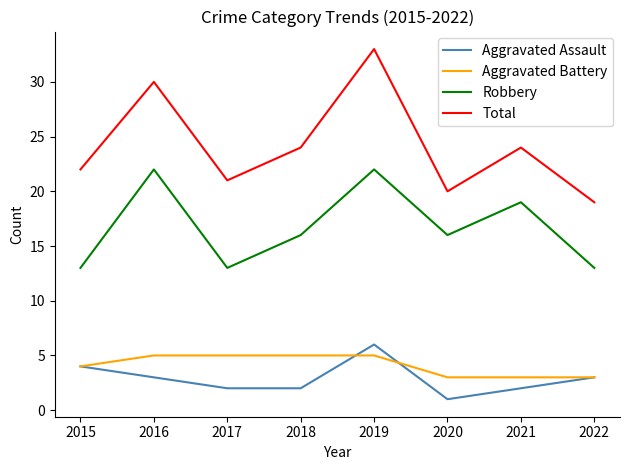

Is the value of Total at 2019 greater than the value of Robbery at 2022?

Yes